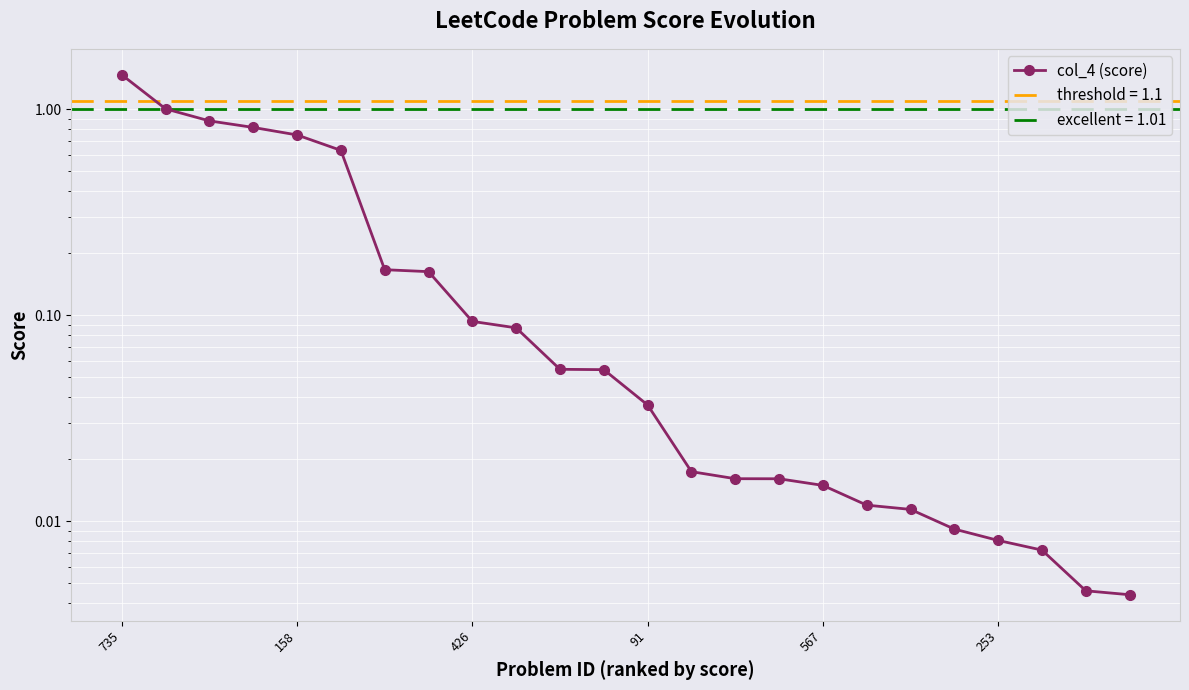

Reading right to left, what are all the values shown in this chart?

0.0	0.0	0.0	0.0	0.0	0.0	0.0	0.0	0.0	0.0	0.0	0.0	0.1	0.1	0.1	0.1	0.2	0.2	0.6	0.8	0.8	0.9	1.0	1.5